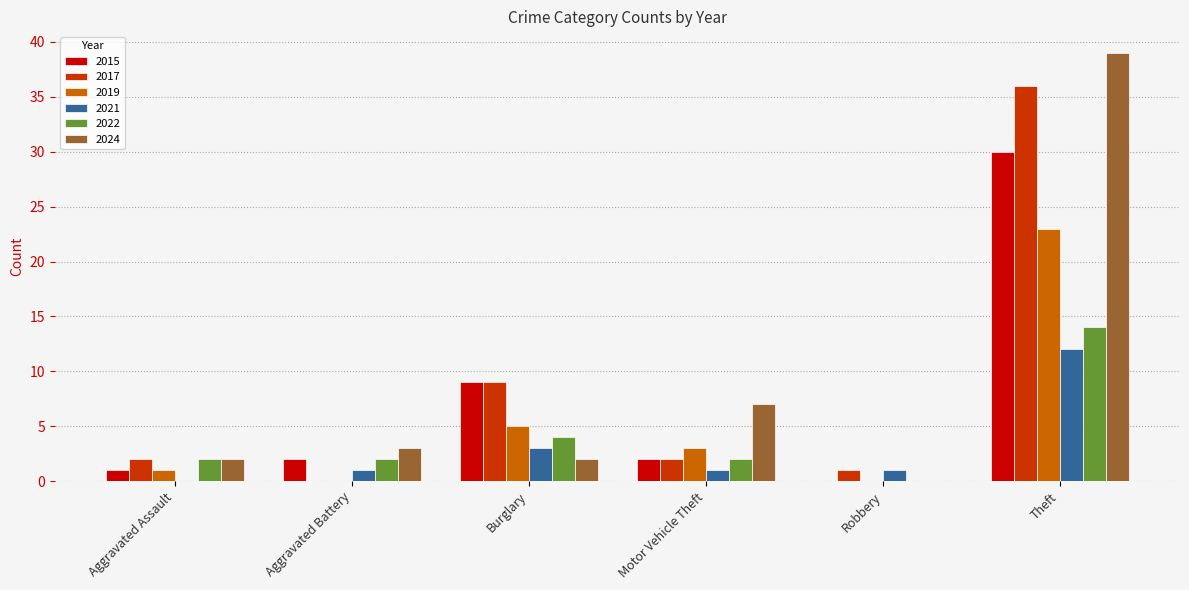

What is the sum of all 2022 values?

24